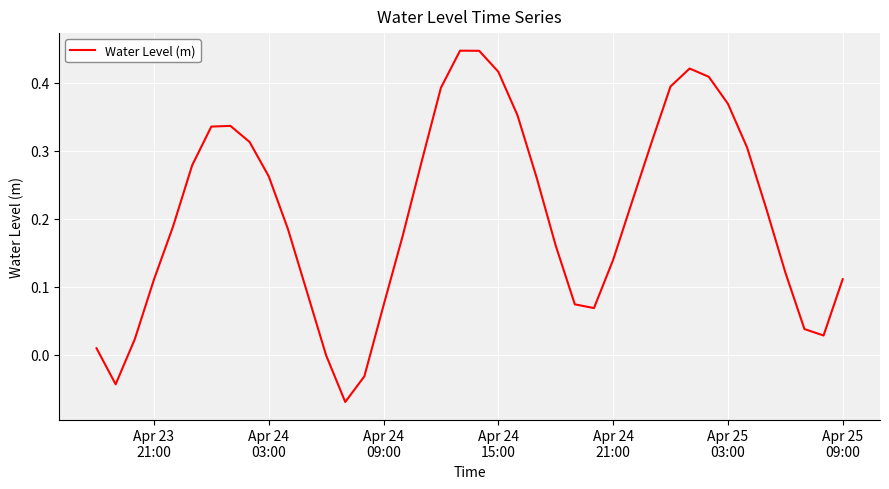

How many lines are shown in the chart?

1